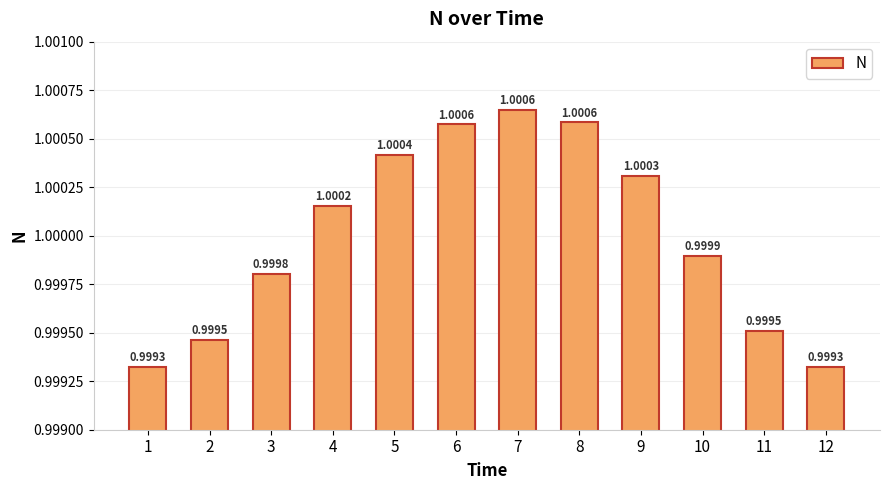

Reading left to right, what are all the values shown in this chart?

1=1.0	2=1.0	3=1.0	4=1.0	5=1.0	6=1.0	7=1.0	8=1.0	9=1.0	10=1.0	11=1.0	12=1.0